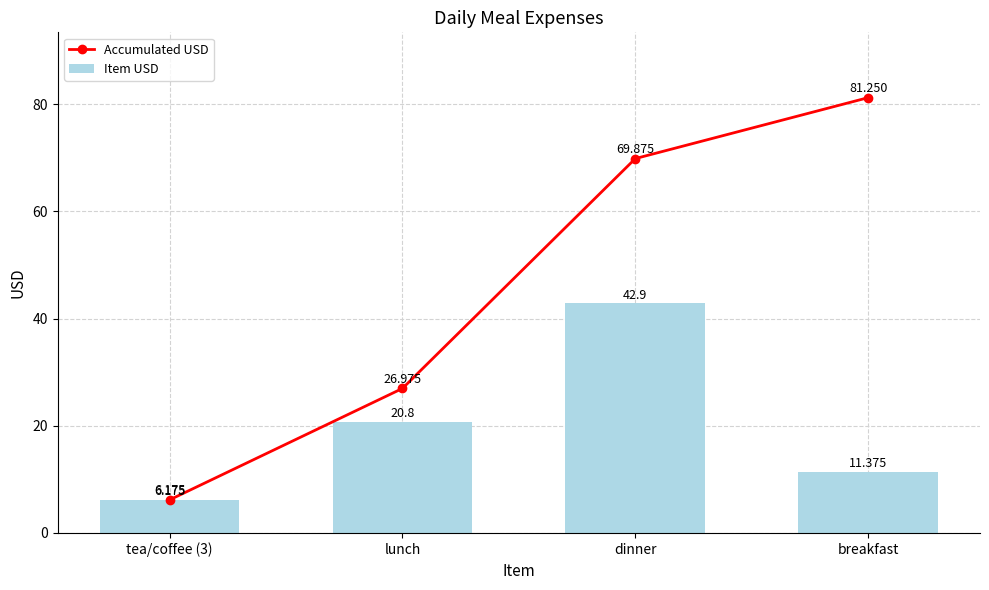

Rank the series at dinner from highest to lowest value.

Accumulated USD, Item USD